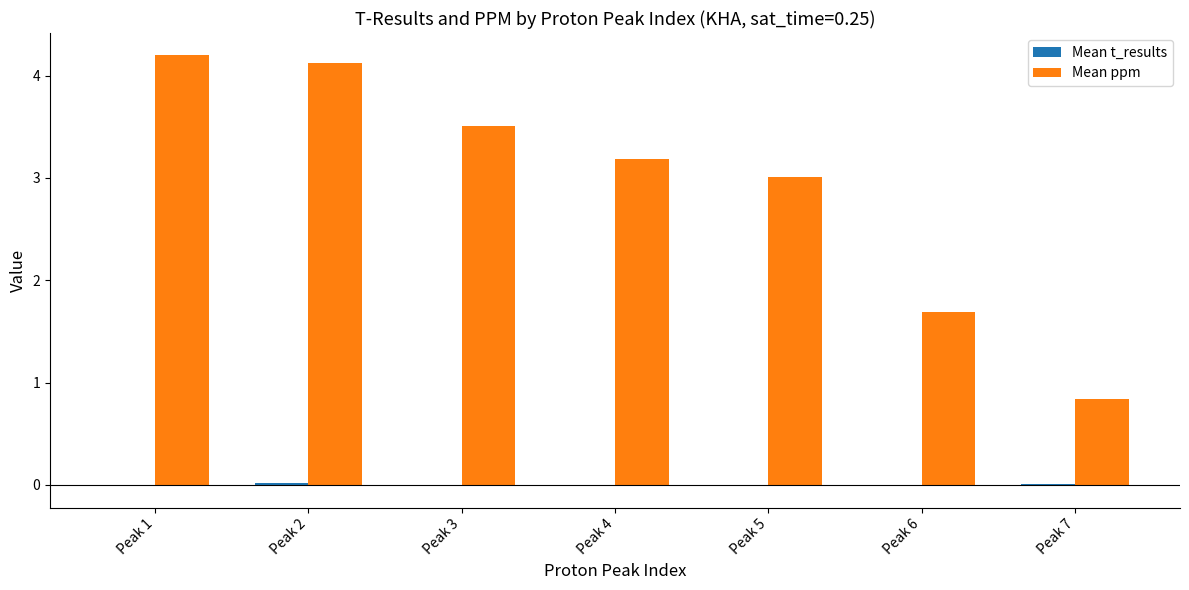

What is the sum of all Mean ppm values?

20.6